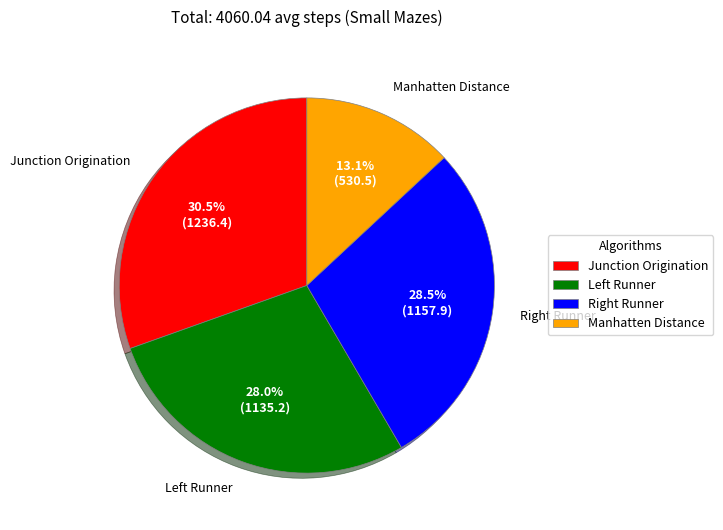

Which slice is the smallest?

Manhatten Distance